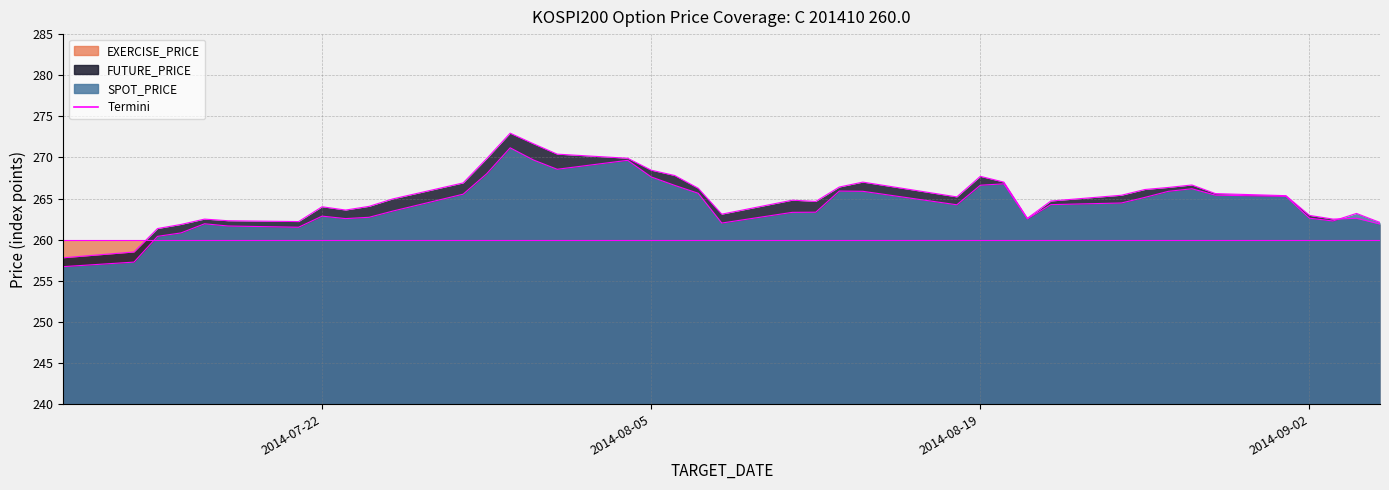

What is the label of the 19th point from the right?

2014-08-11